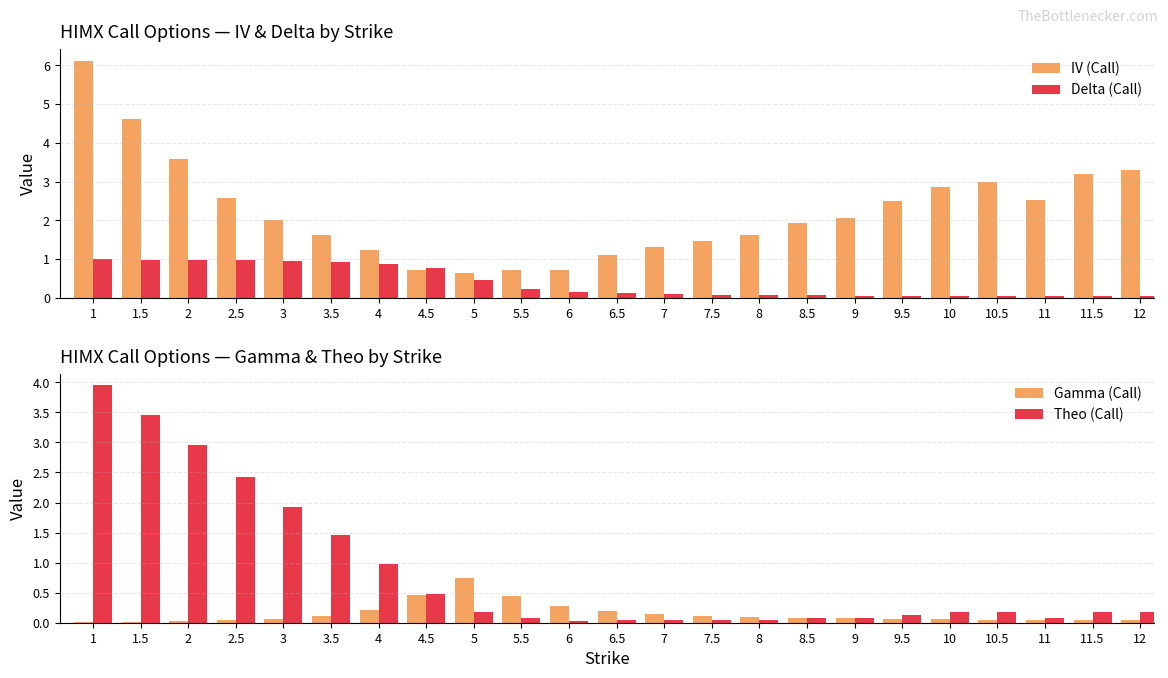

Rank the series by their maximum value, from highest to lowest.

IV (Call), Theo (Call), Delta (Call), Gamma (Call)